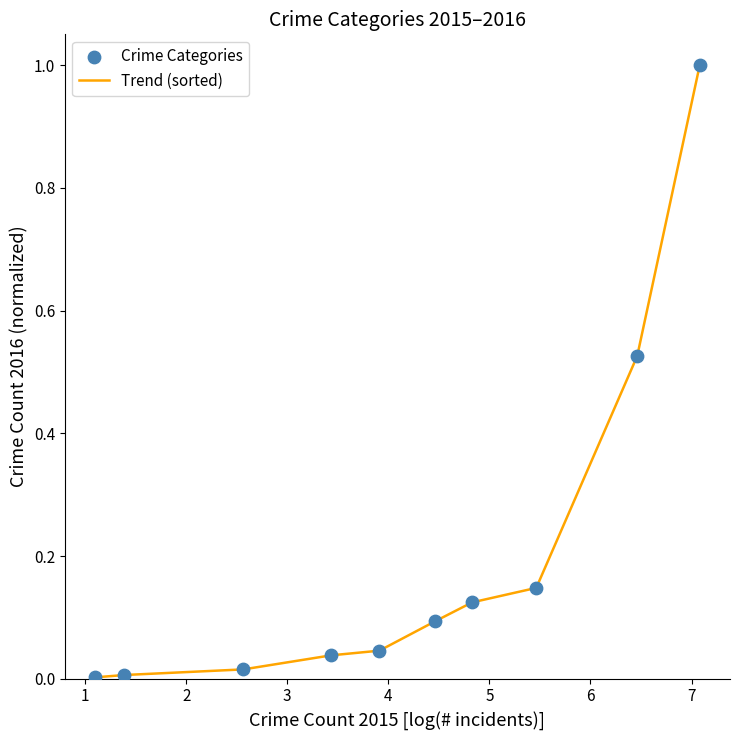

What is the greatest value displayed?

1.0